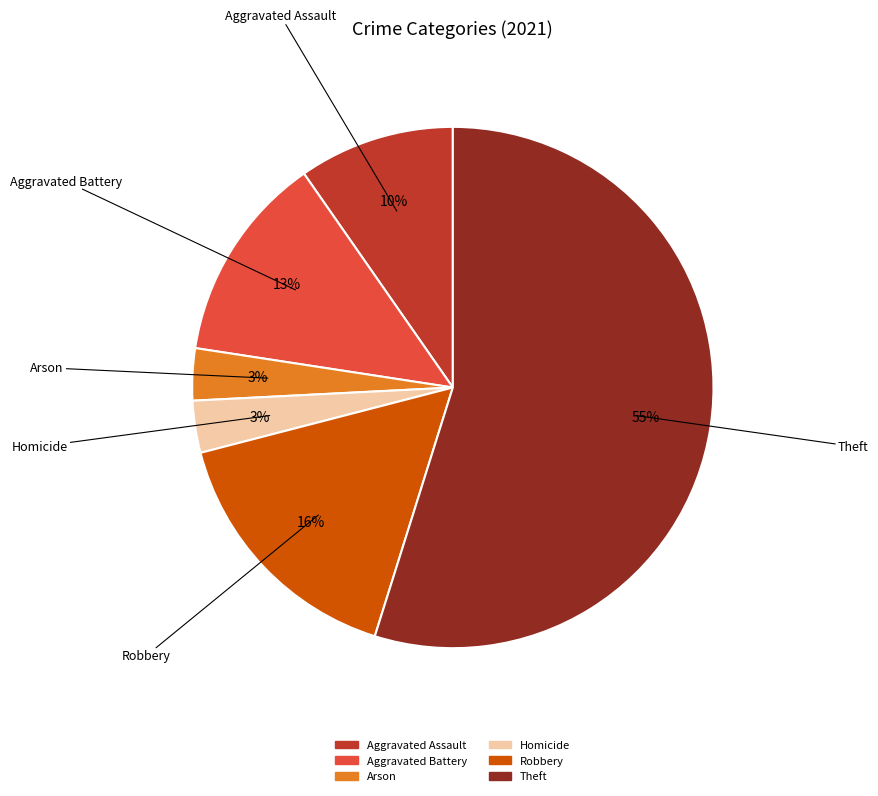

Does any single category account for the majority?

Yes